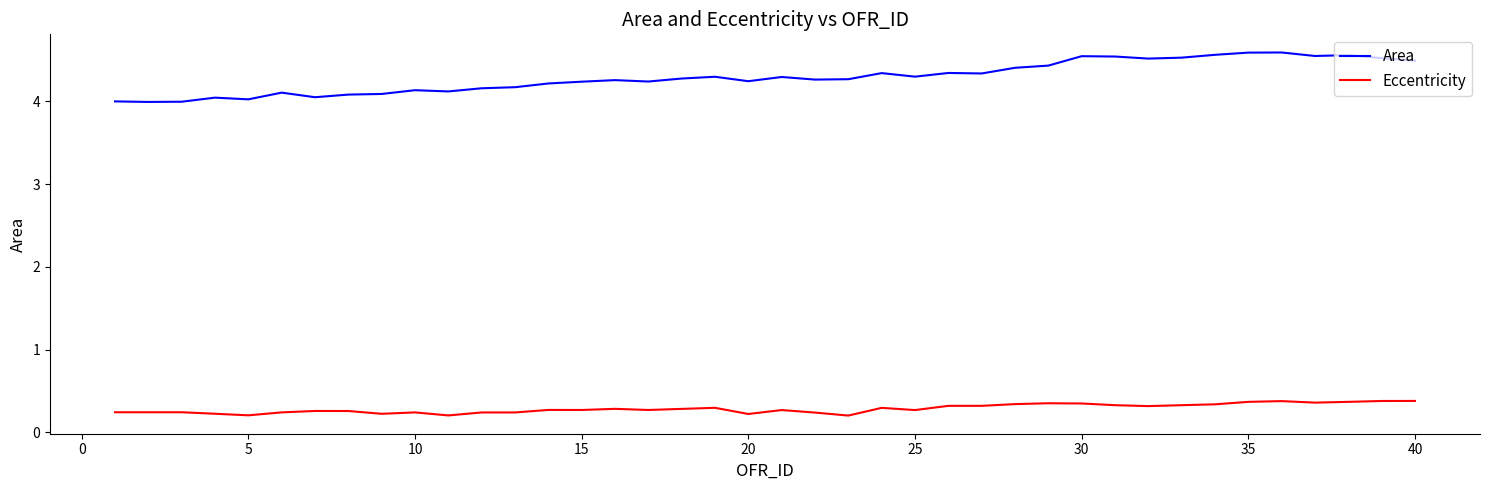

List the series in order of their overall mean, lowest first.

Eccentricity, Area